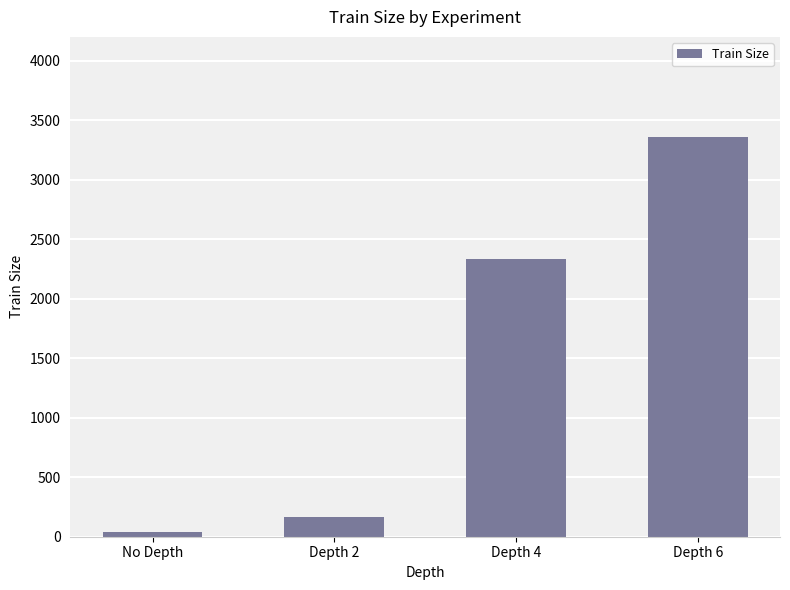

Between Depth 6 and Depth 4, which is larger?

Depth 6